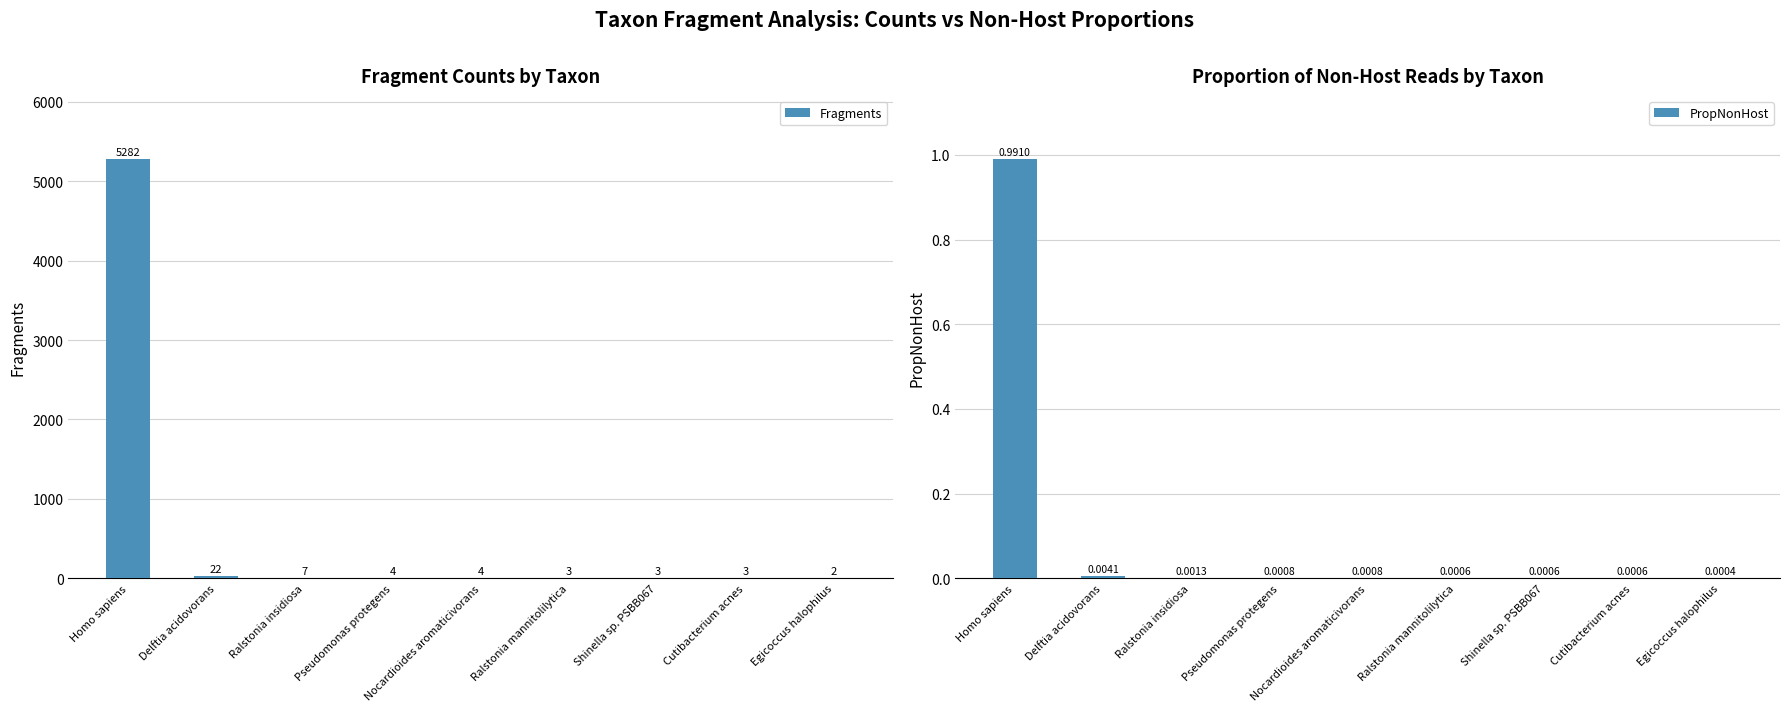

How many distinct data groups are displayed?

2